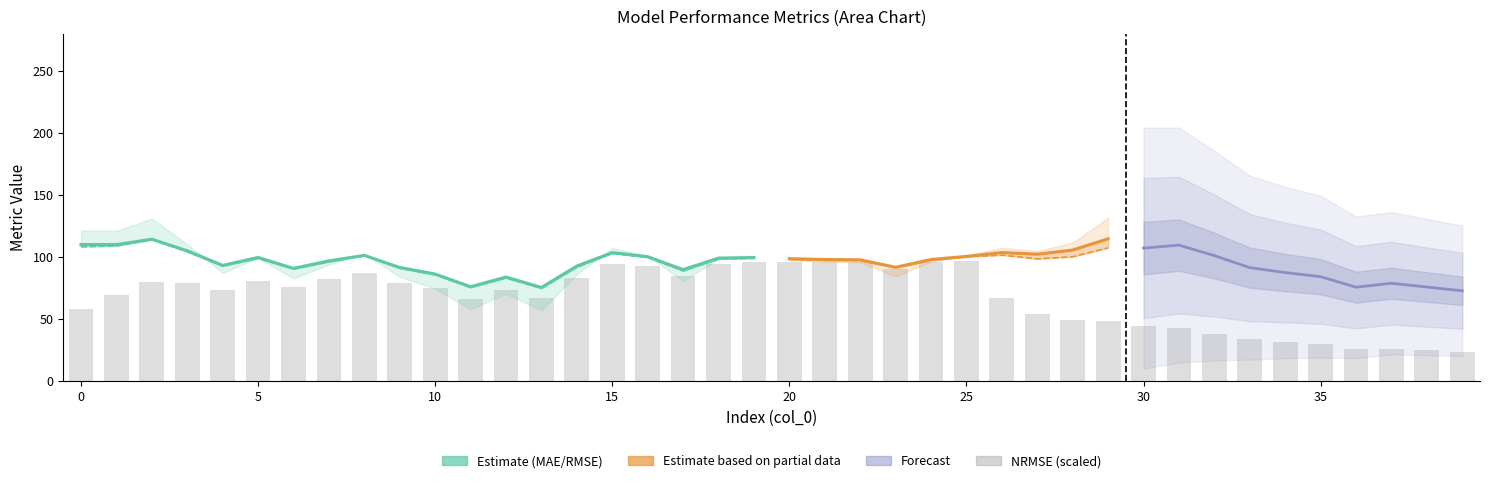

What is the total value across all series at 9?

266.9